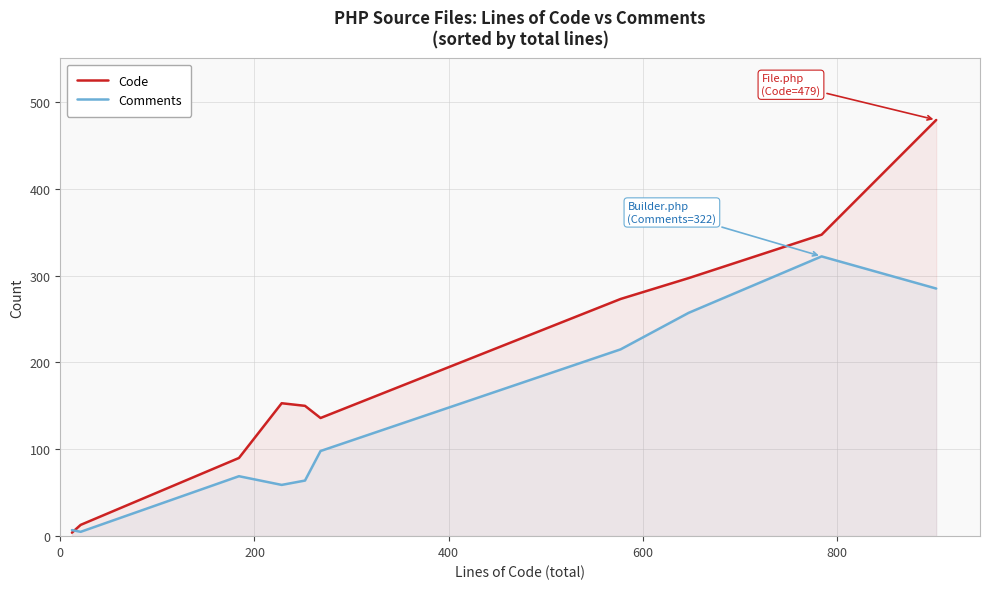

Which series has the largest range (max minus min)?

Code